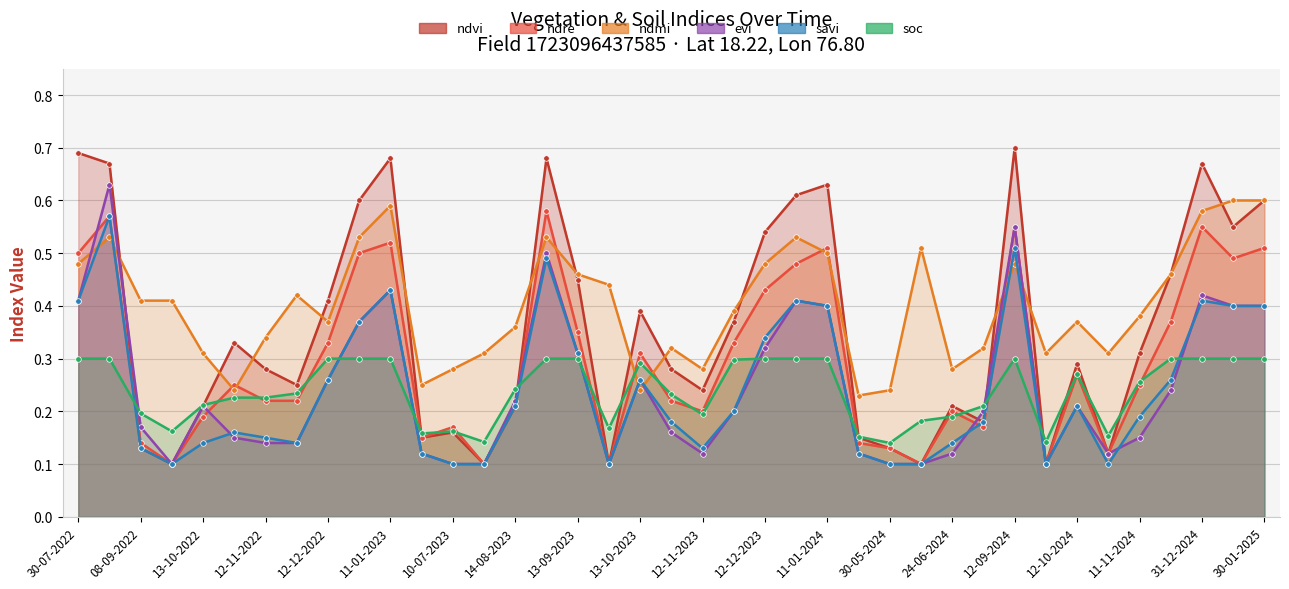

At how many categories does at least one series exceed 0?

39